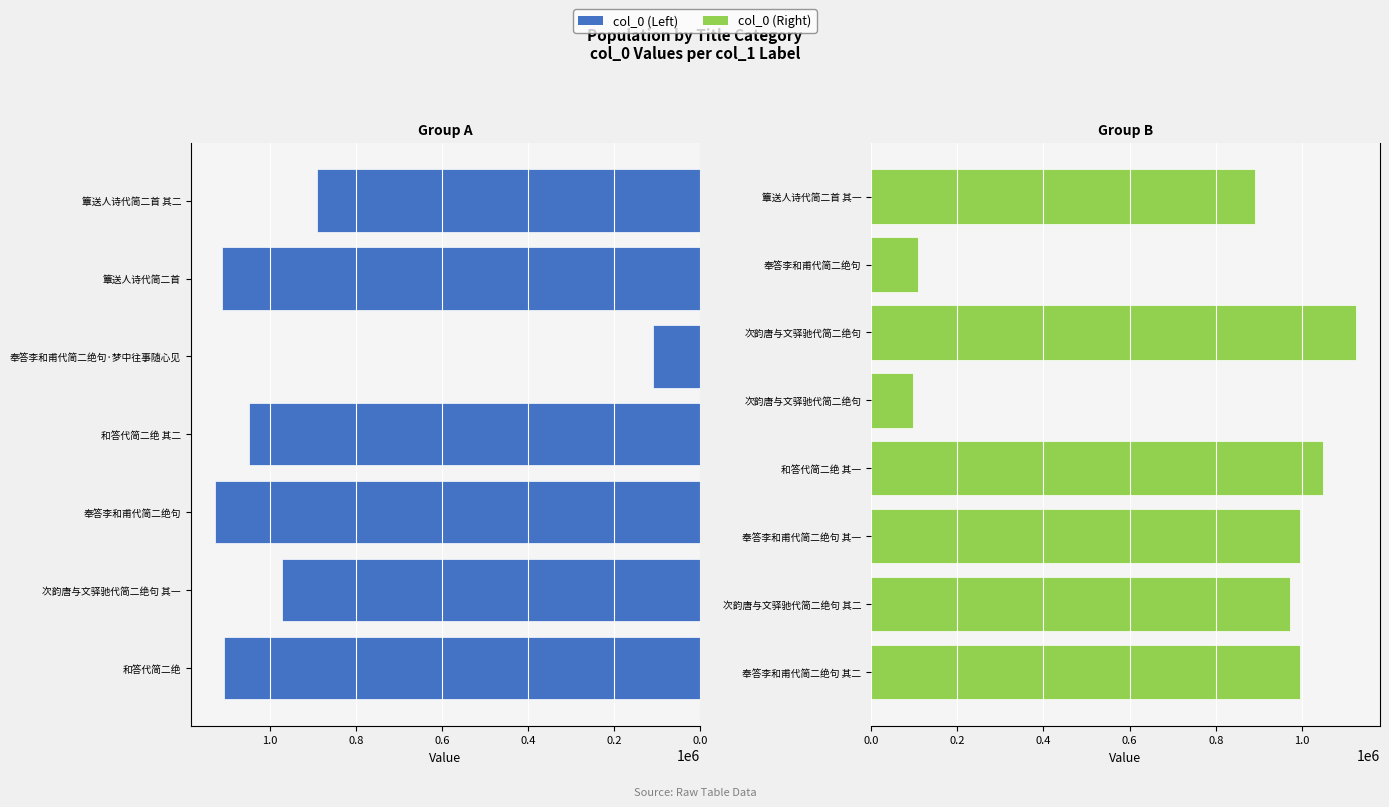

Between 和答代简二绝 其二 and 簟送人诗代简二首, which is larger?

簟送人诗代简二首